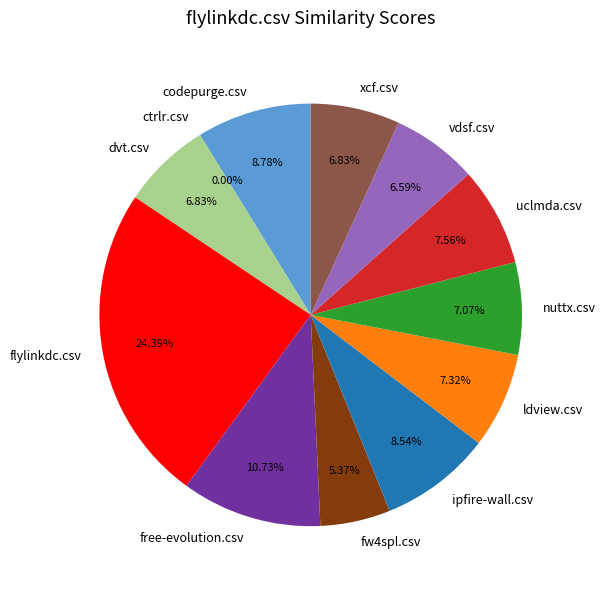

What percentage is the codepurge.csv slice, to the nearest percent?

9%